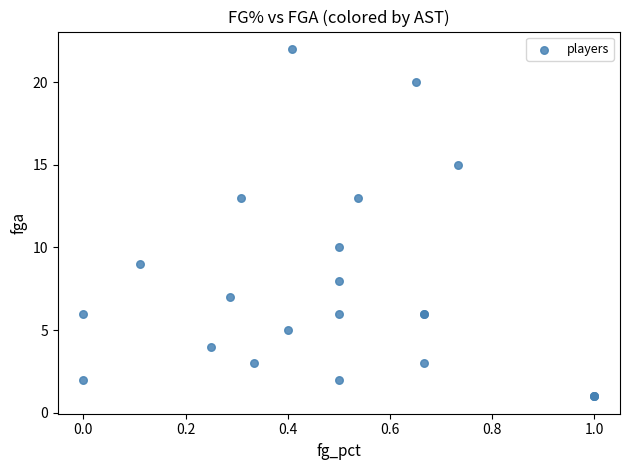

What Y value in the scatter plot is closest to 11?

10